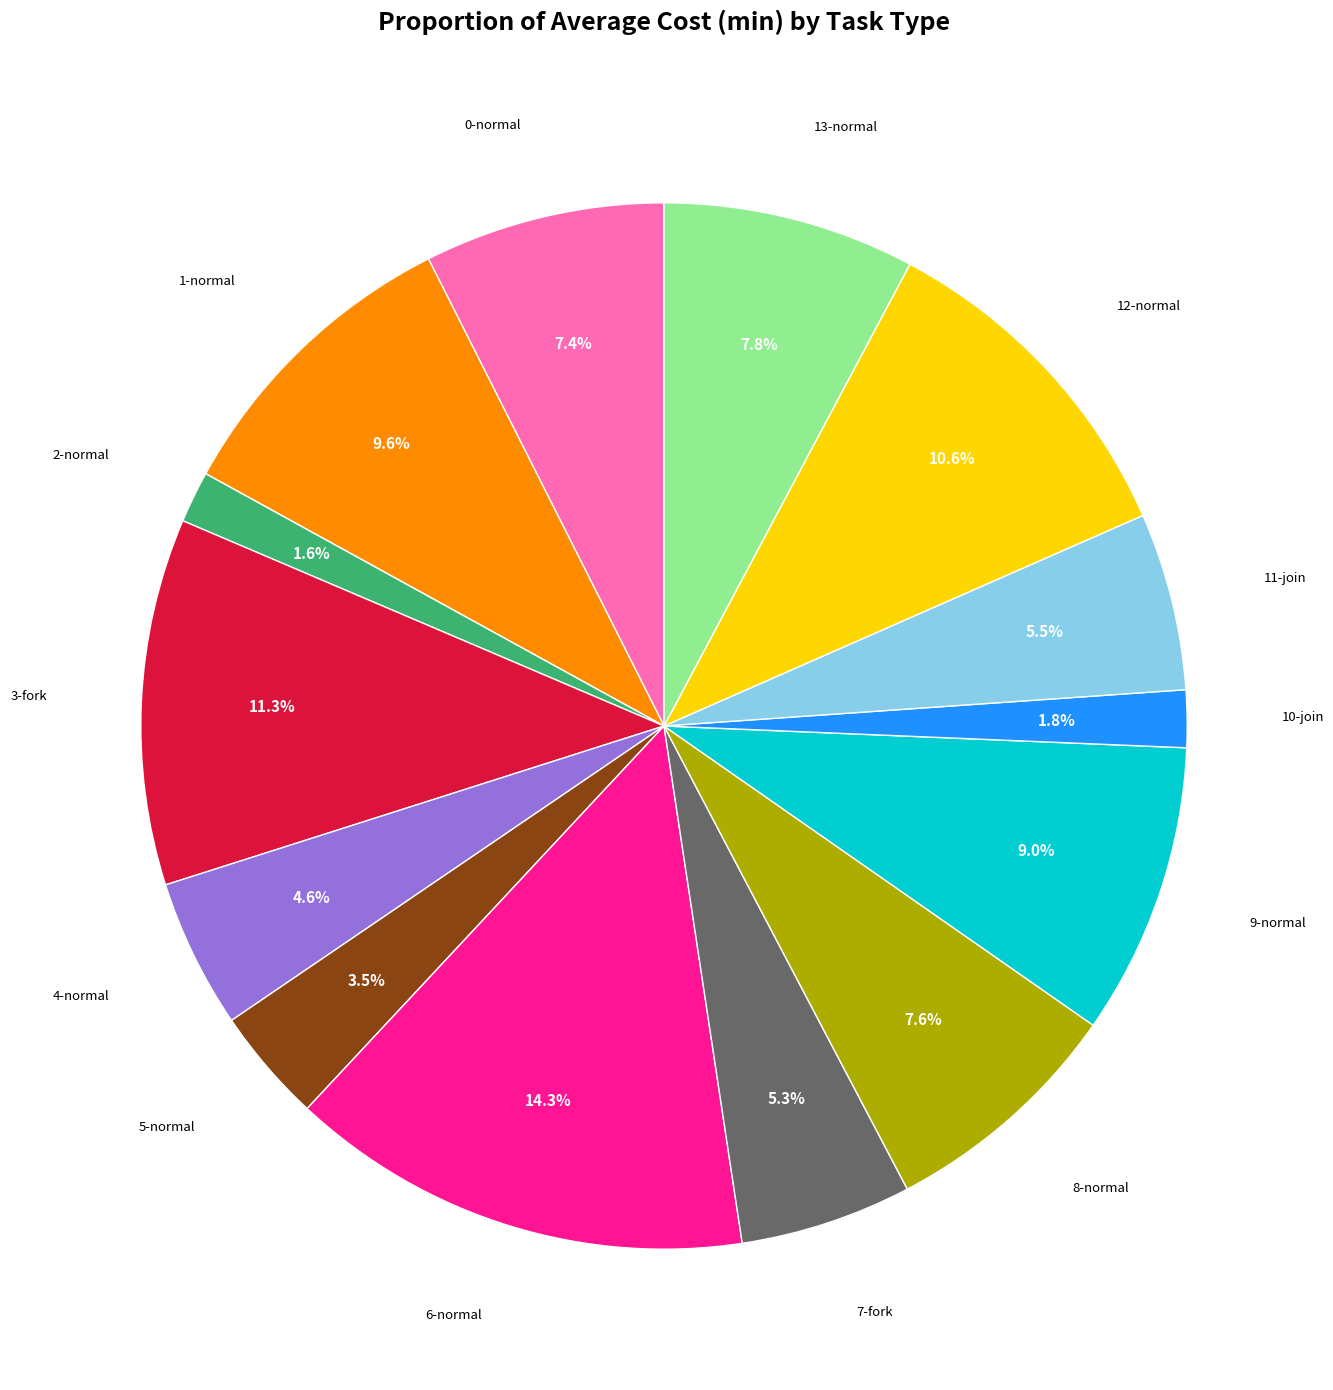

Is there any slice that represents more than half of the pie?

No